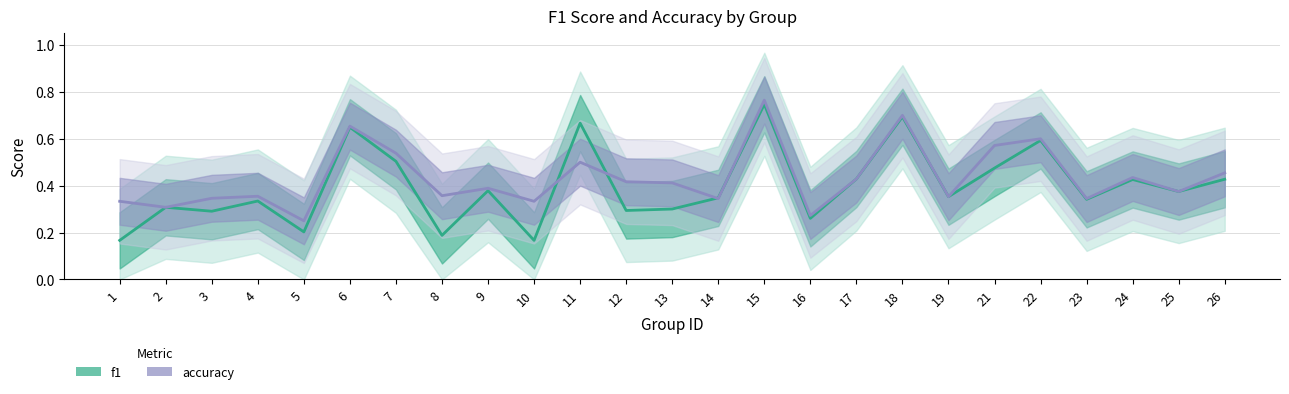

How many accuracy values are between 0 and 1?

25